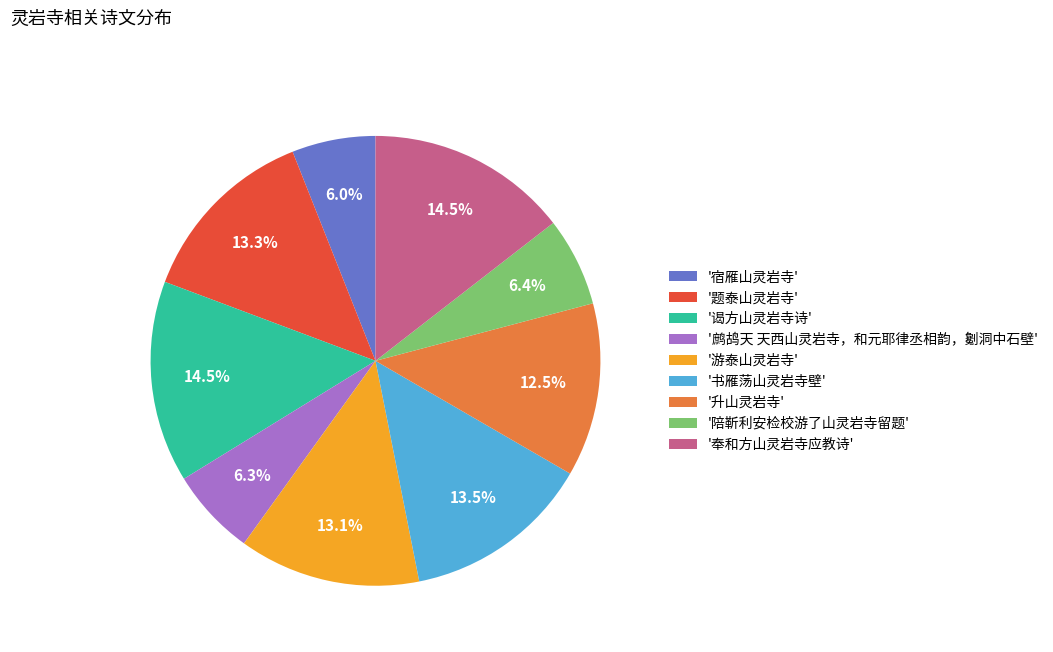

Count the number of slices in the pie.

9